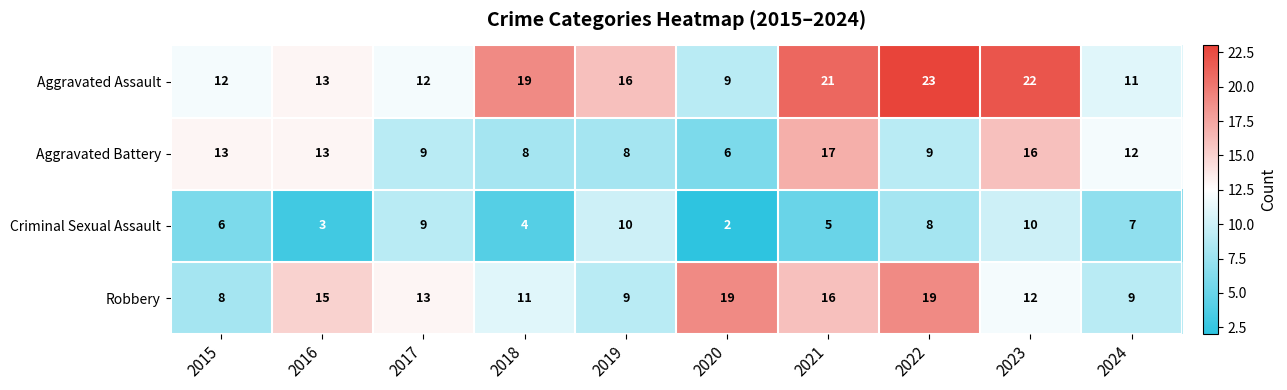

What is the greatest value displayed?

23